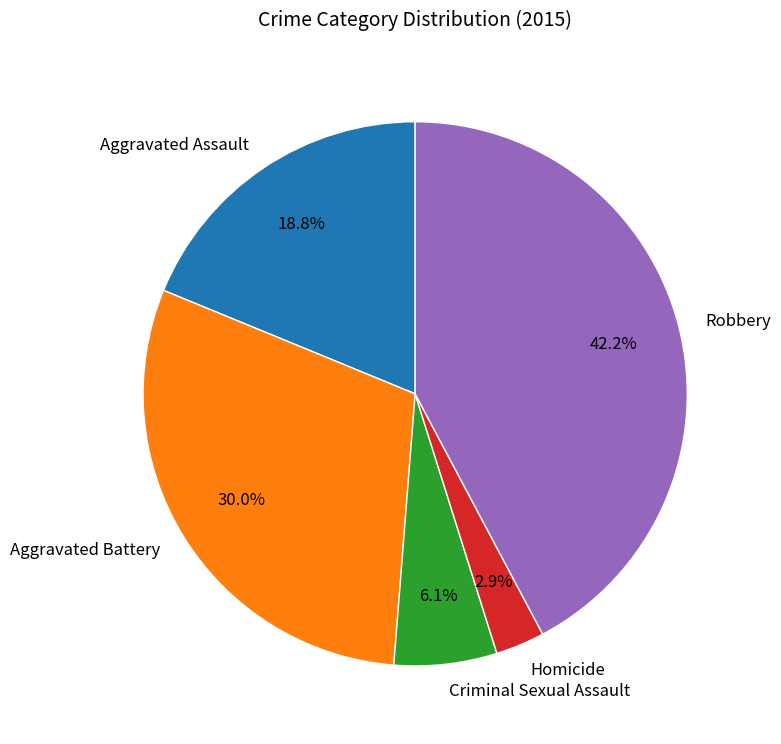

To the nearest percent, what percentage of the pie is Homicide?

3%